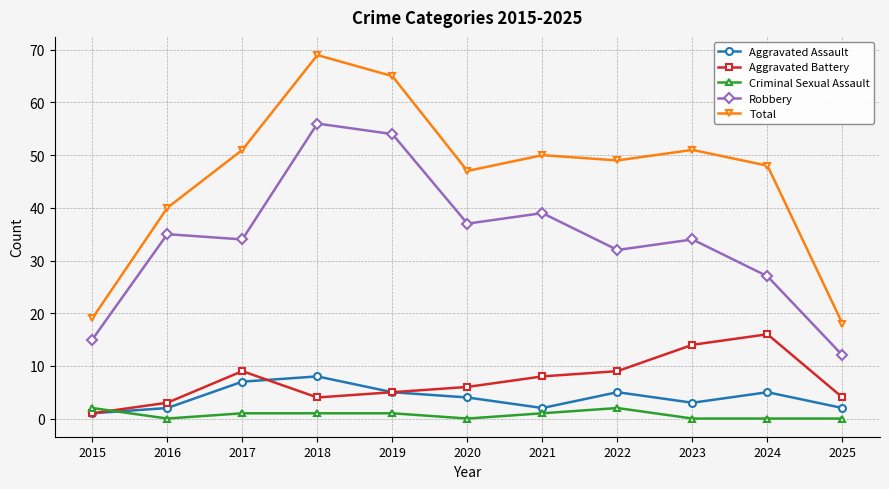

Is it true that Aggravated Battery equals 11 at 2021?

False